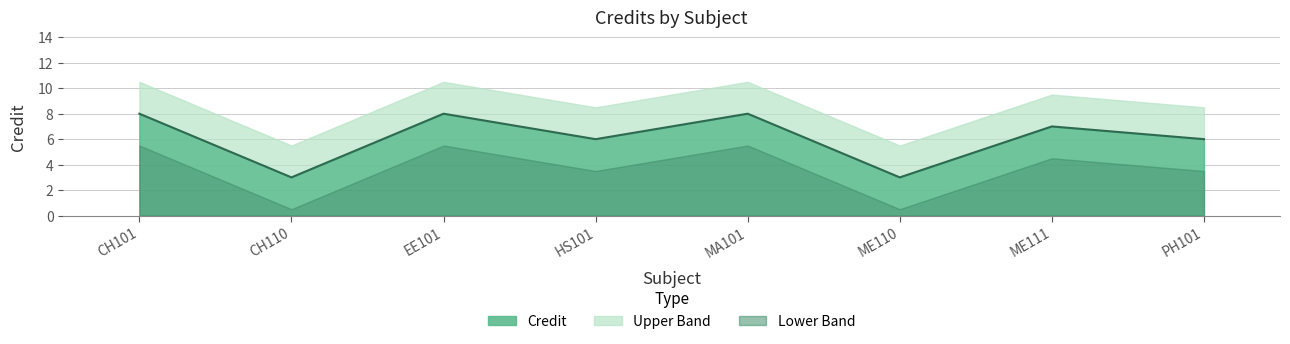

How many points are higher than both their immediate neighbors (excluding endpoints)?

3